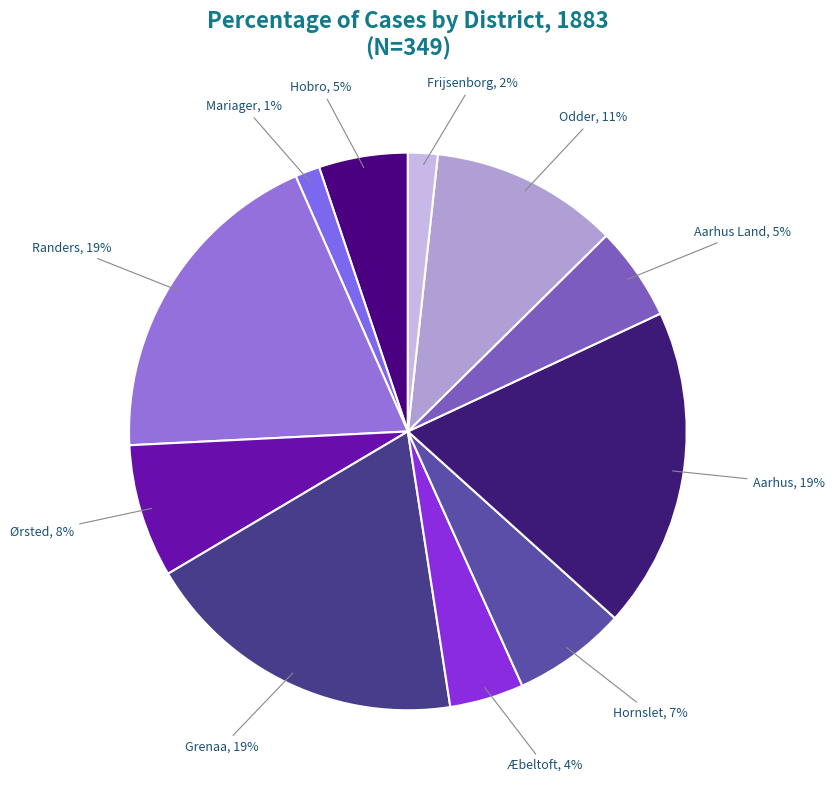

To the nearest percent, what percentage of the pie is Aarhus Land?

5%